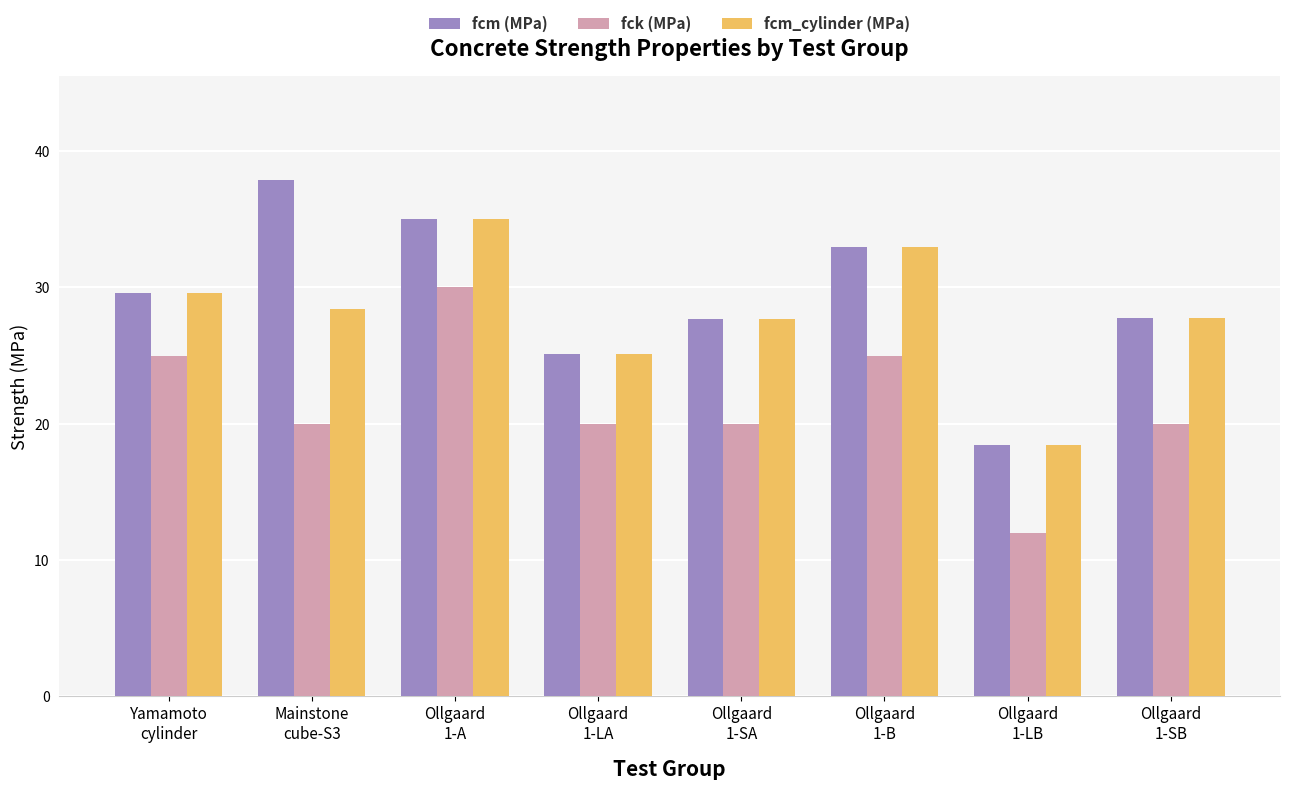

Rank the series by their average value, from lowest to highest.

fck (MPa), fcm_cylinder (MPa), fcm (MPa)